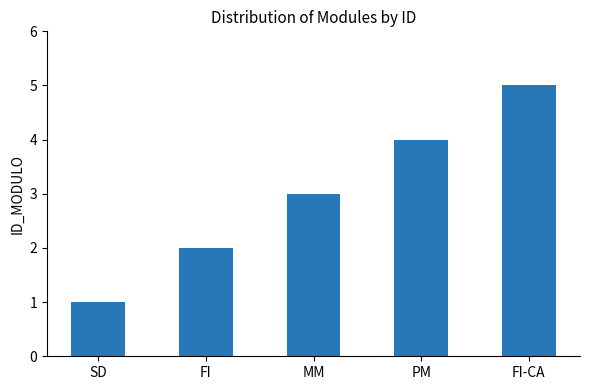

Reading left to right, extract all data points from this chart.

1	2	3	4	5